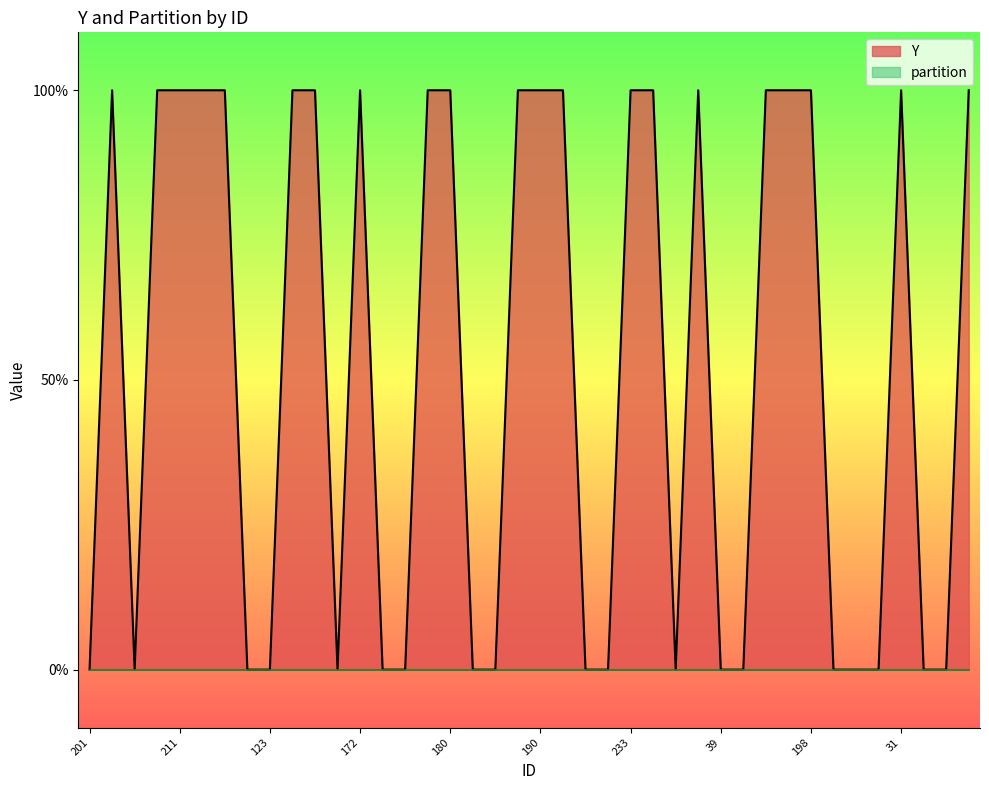

List the labels in order of value, smallest first.

201, 88, 27, 123, 120, 34, 205, 69, 138, 44, 99, 67, 39, 89, 85, 173, 38, 18, 161, 130, 95, 211, 4, 93, 216, 229, 172, 217, 180, 107, 190, 116, 233, 236, 221, 227, 219, 198, 31, 117